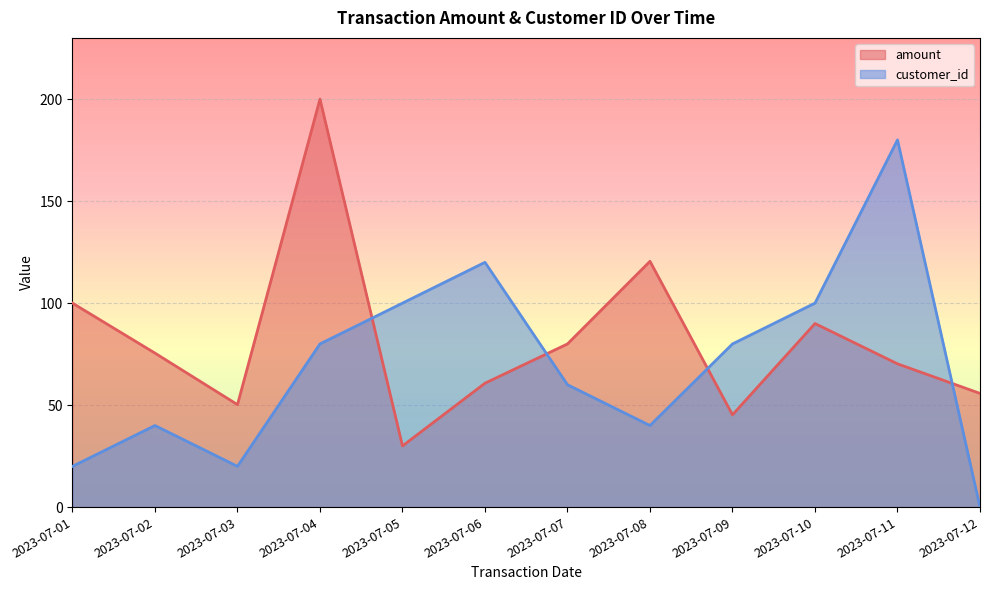

What is the sum of all amount values?

978.2